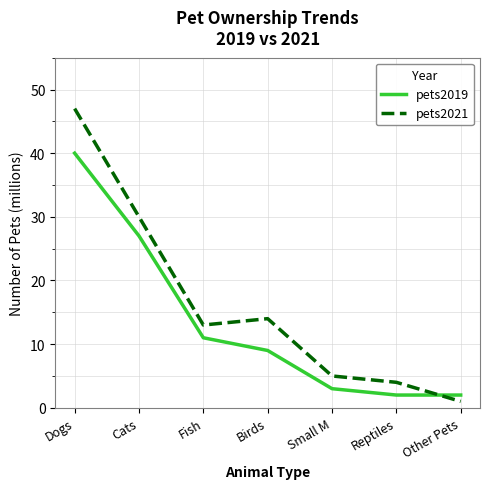

What is the difference between the maximum and second lowest values in the pets2019 series?

38